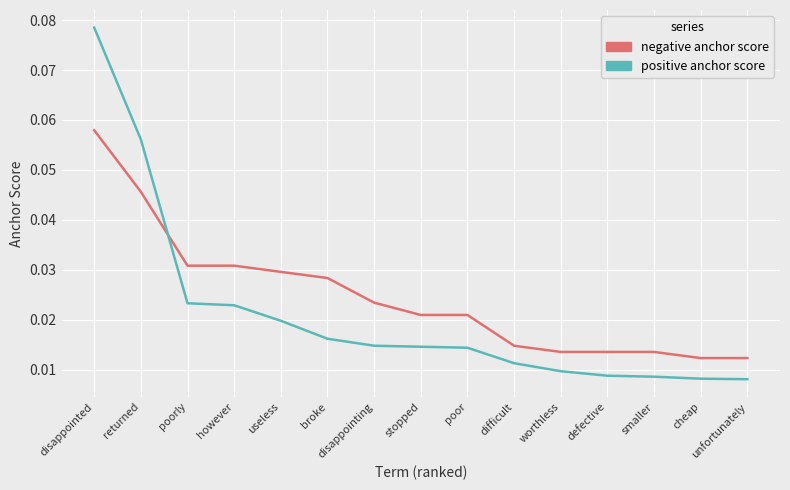

Which series has the widest spread of values?

positive anchor score